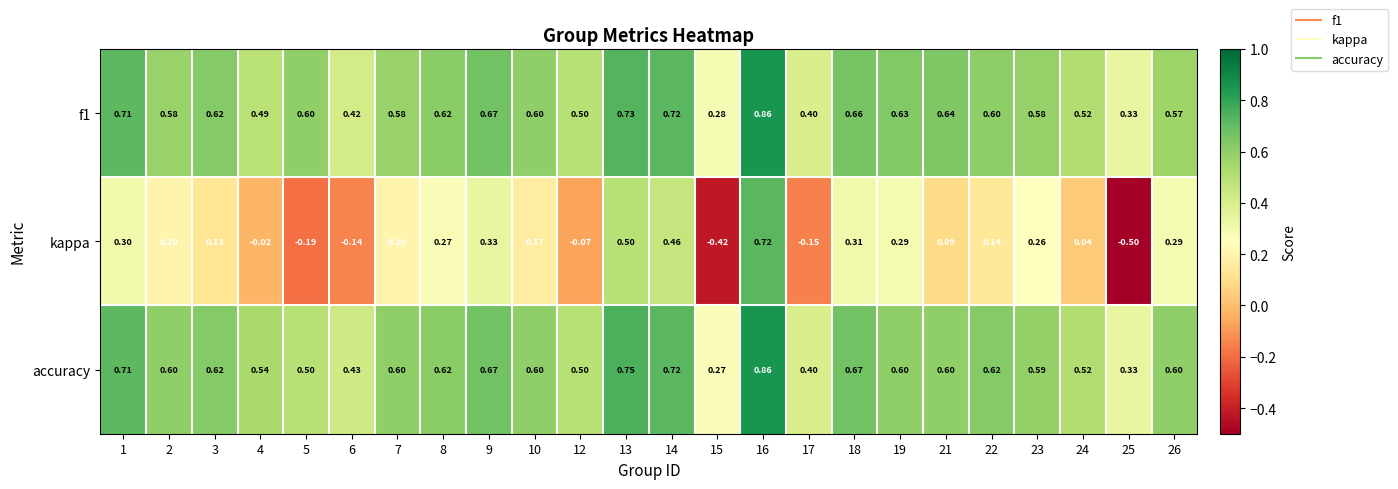

Which series has the largest total across all categories?

accuracy